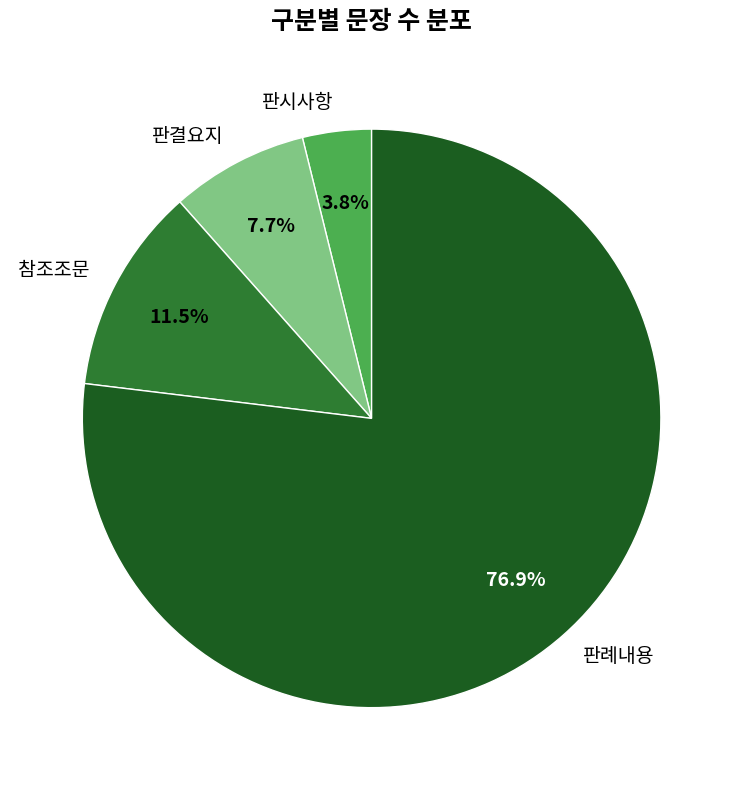

What is the largest slice in the pie chart?

판례내용